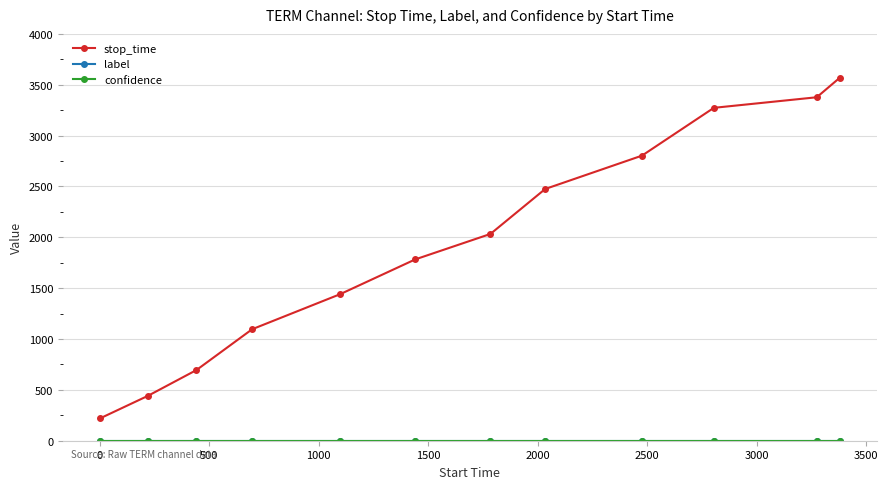

Which series has the largest total across all categories?

stop_time